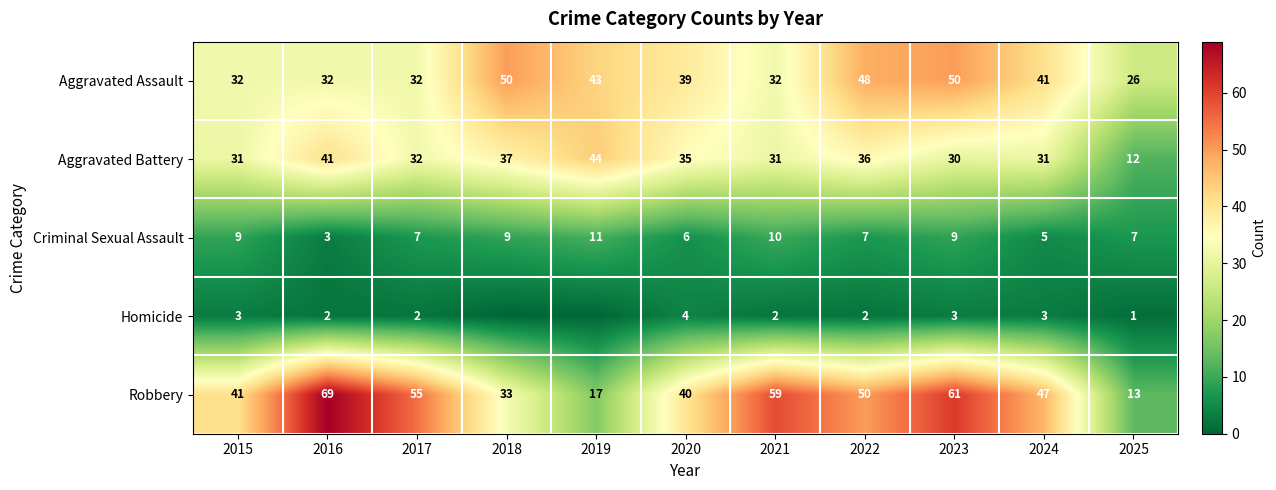

Between 2017 and 2020, which is larger?

2020